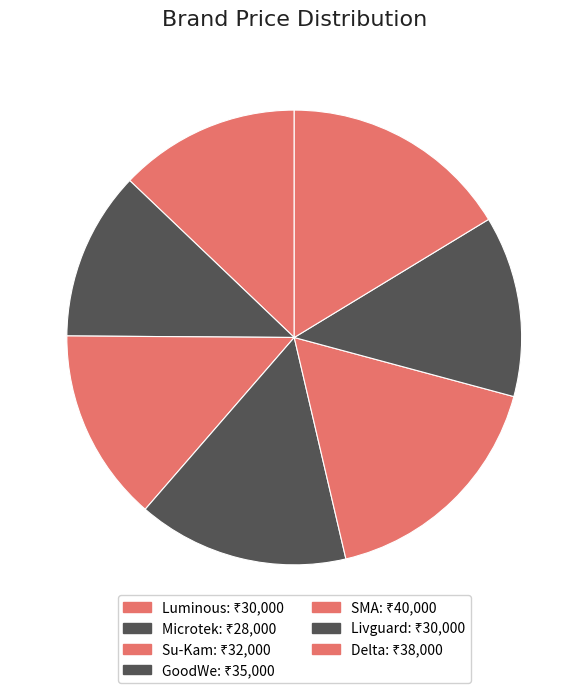

Which has a higher value, Microtek or SMA?

SMA